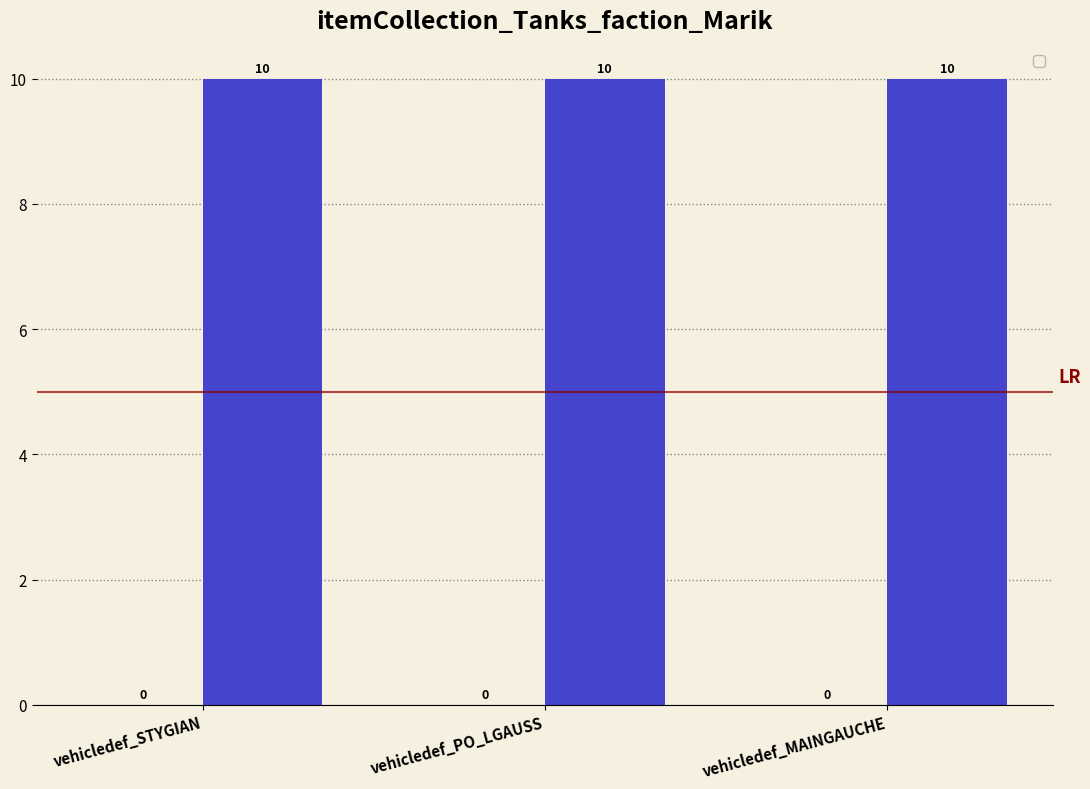

Which series changed the most between vehicledef_PO_LGAUSS and vehicledef_MAINGAUCHE?

_1